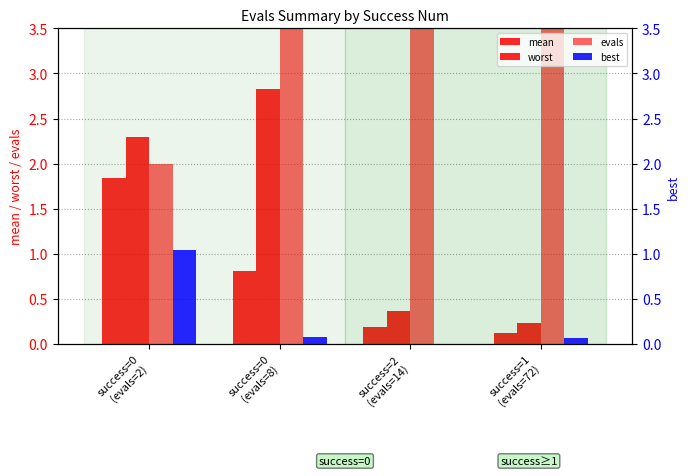

What are all the series names shown in the legend?

mean, worst, evals, best